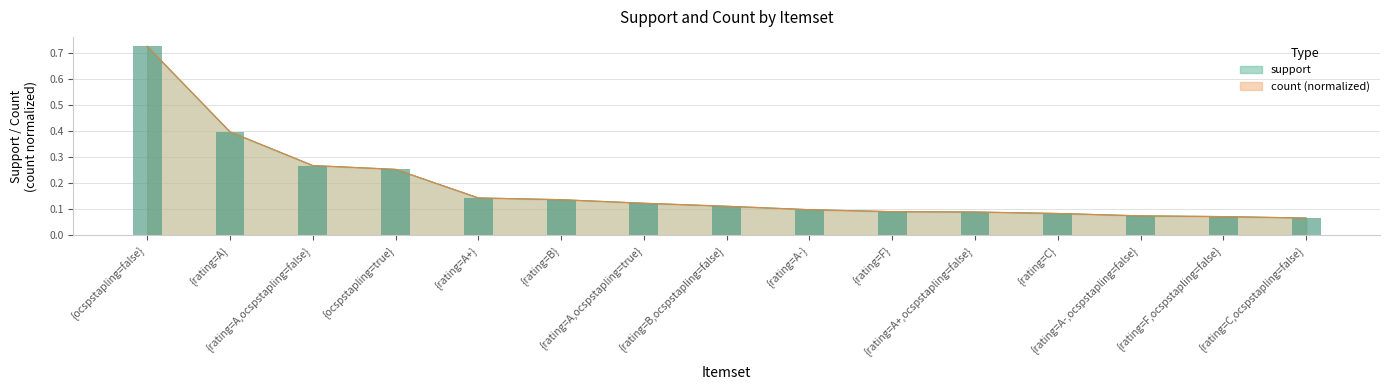

Reading left to right, what are all the values shown in this chart?

support: {ocspstapling=false}=0.7	{rating=A}=0.4	{rating=A,ocspstapling=false}=0.3	{ocspstapling=true}=0.3	{rating=A+}=0.1	{rating=B}=0.1	{rating=A,ocspstapling=true}=0.1	{rating=B,ocspstapling=false}=0.1	{rating=A-}=0.1	{rating=F}=0.1	{rating=A+,ocspstapling=false}=0.1	{rating=C}=0.1	{rating=A-,ocspstapling=false}=0.1	{rating=F,ocspstapling=false}=0.1	{rating=C,ocspstapling=false}=0.1
count: {ocspstapling=false}=0.7	{rating=A}=0.4	{rating=A,ocspstapling=false}=0.3	{ocspstapling=true}=0.3	{rating=A+}=0.1	{rating=B}=0.1	{rating=A,ocspstapling=true}=0.1	{rating=B,ocspstapling=false}=0.1	{rating=A-}=0.1	{rating=F}=0.1	{rating=A+,ocspstapling=false}=0.1	{rating=C}=0.1	{rating=A-,ocspstapling=false}=0.1	{rating=F,ocspstapling=false}=0.1	{rating=C,ocspstapling=false}=0.1